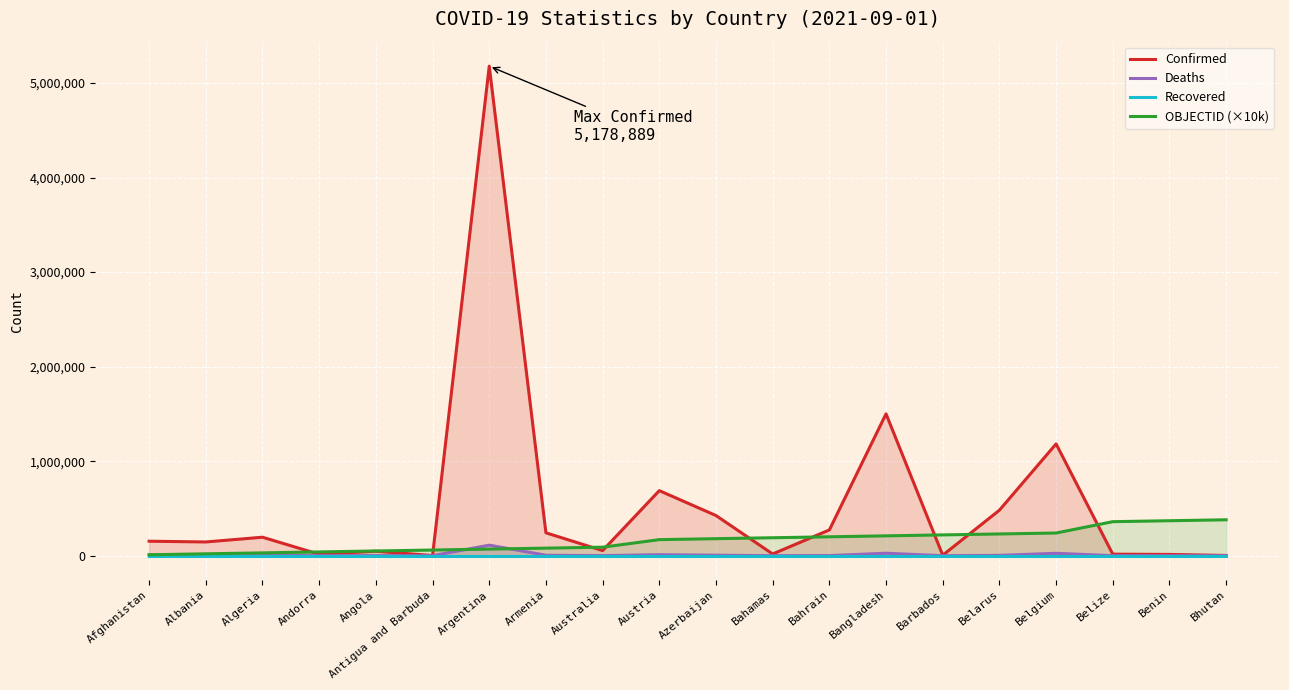

The value of Deaths at Belgium is 25374. True or false?

True